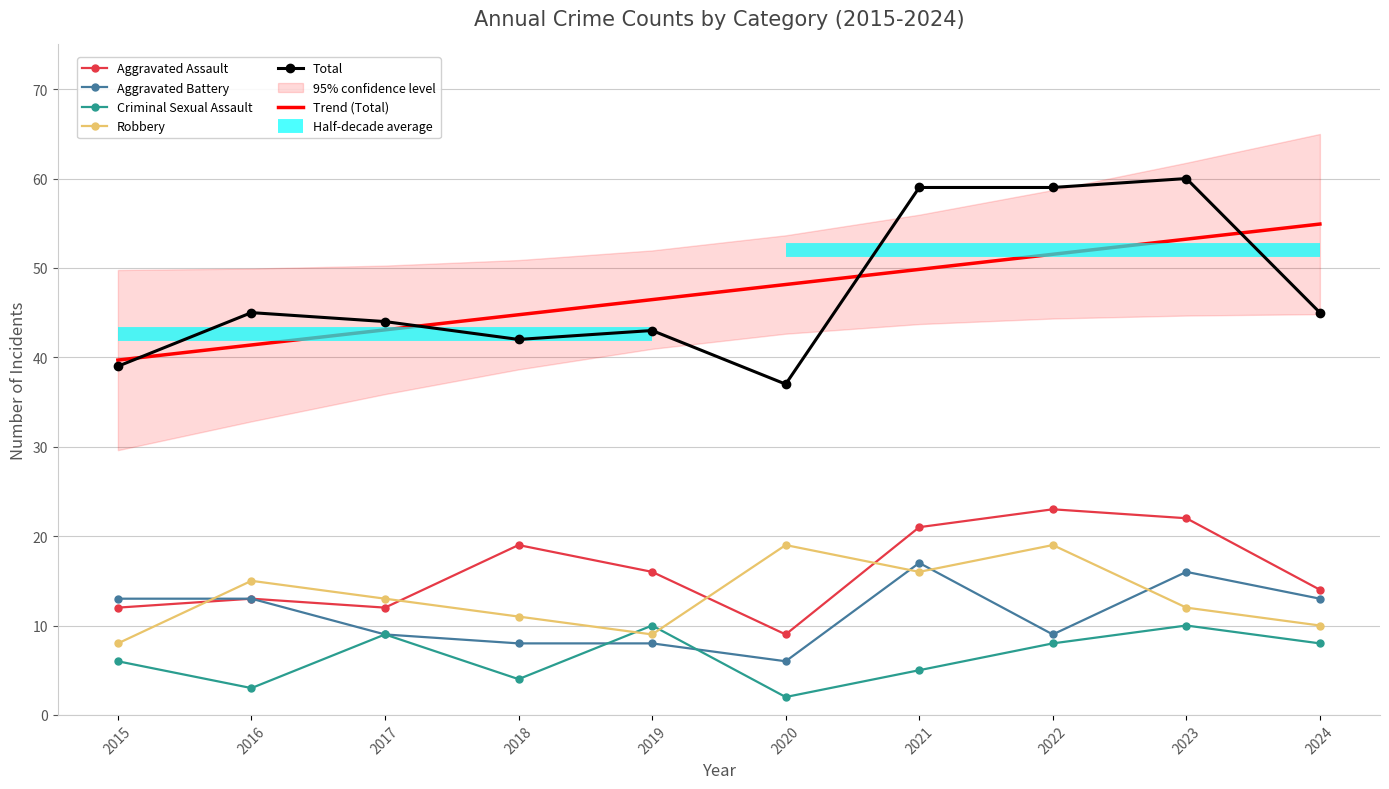

Reading right to left, transcribe all the data shown in this chart.

Aggravated Assault: 2024=14.0	2023=22.0	2022=23.0	2021=21.0	2020=9.0	2019=16.0	2018=19.0	2017=12.0	2016=13.0	2015=12.0
Aggravated Battery: 2024=13.0	2023=16.0	2022=9.0	2021=17.0	2020=6.0	2019=8.0	2018=8.0	2017=9.0	2016=13.0	2015=13.0
Criminal Sexual Assault: 2024=8.0	2023=10.0	2022=8.0	2021=5.0	2020=2.0	2019=10.0	2018=4.0	2017=9.0	2016=3.0	2015=6.0
Robbery: 2024=10.0	2023=12.0	2022=19.0	2021=16.0	2020=19.0	2019=9.0	2018=11.0	2017=13.0	2016=15.0	2015=8.0
Total: 2024=45.0	2023=60.0	2022=59.0	2021=59.0	2020=37.0	2019=43.0	2018=42.0	2017=44.0	2016=45.0	2015=39.0
Trend (Total): 2024=54.9	2023=53.2	2022=51.5	2021=49.8	2020=48.1	2019=46.5	2018=44.8	2017=43.1	2016=41.4	2015=39.7